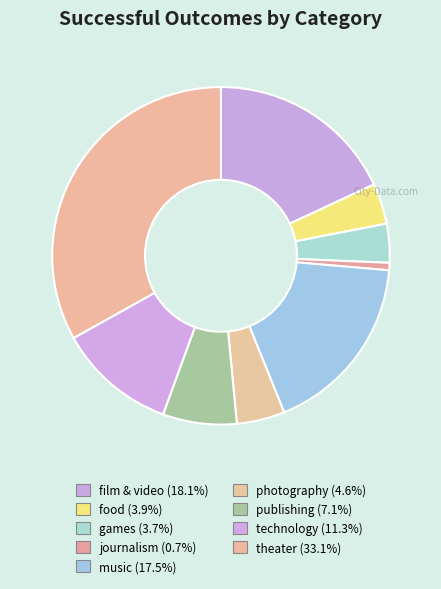

How many segments does this pie chart have?

9